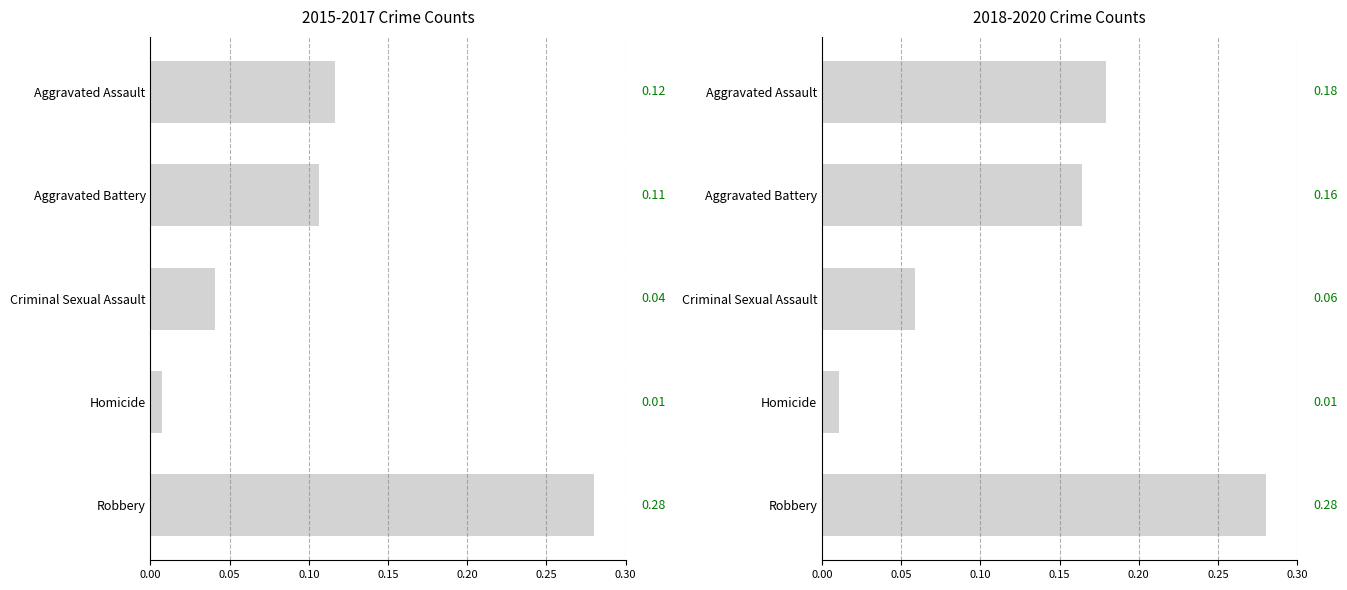

List the series in order of their overall mean, lowest first.

2015-2017 Crime Counts, 2018-2020 Crime Counts